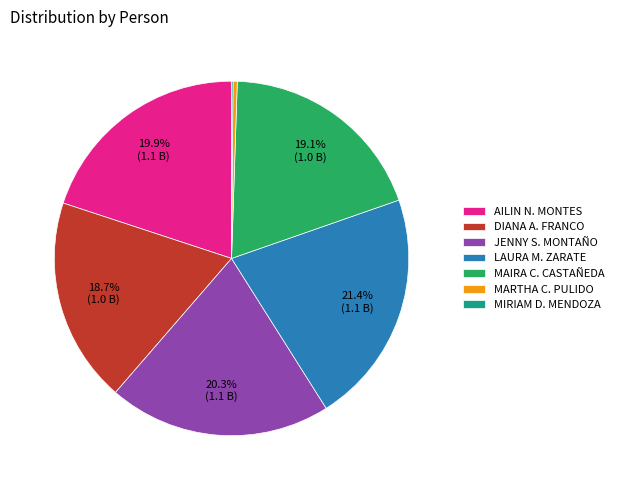

Is there any slice that represents more than half of the pie?

No